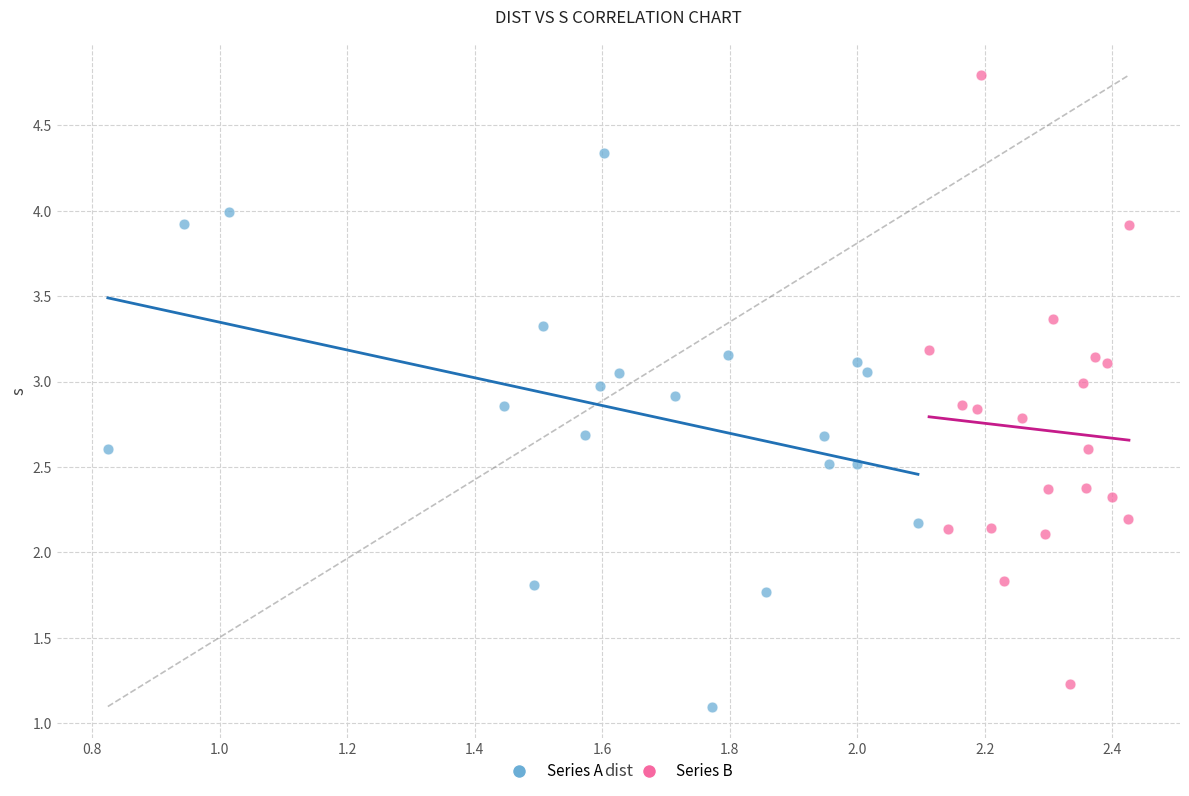

Which series contains the highest Y value?

Series B